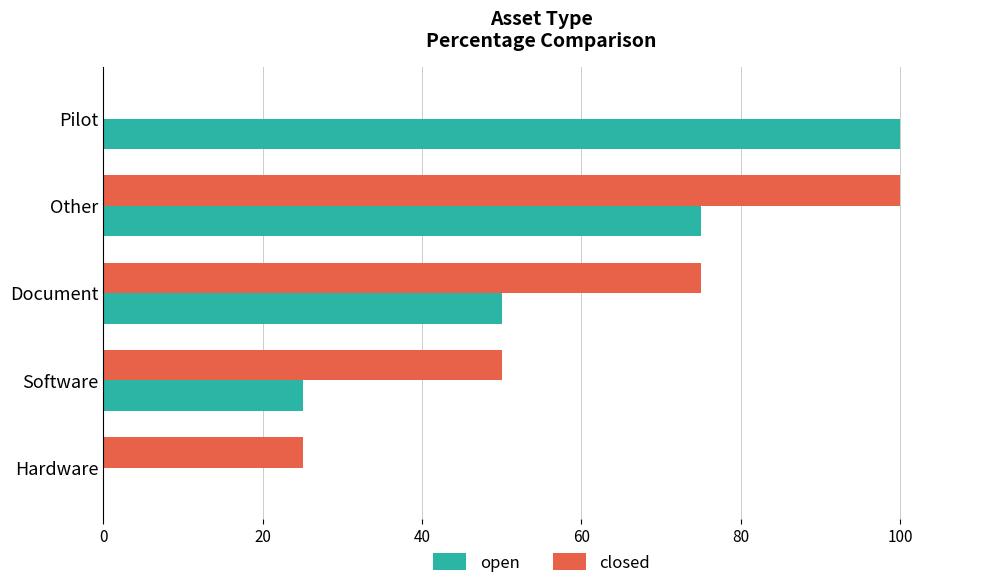

What is the sum of all open values?

250